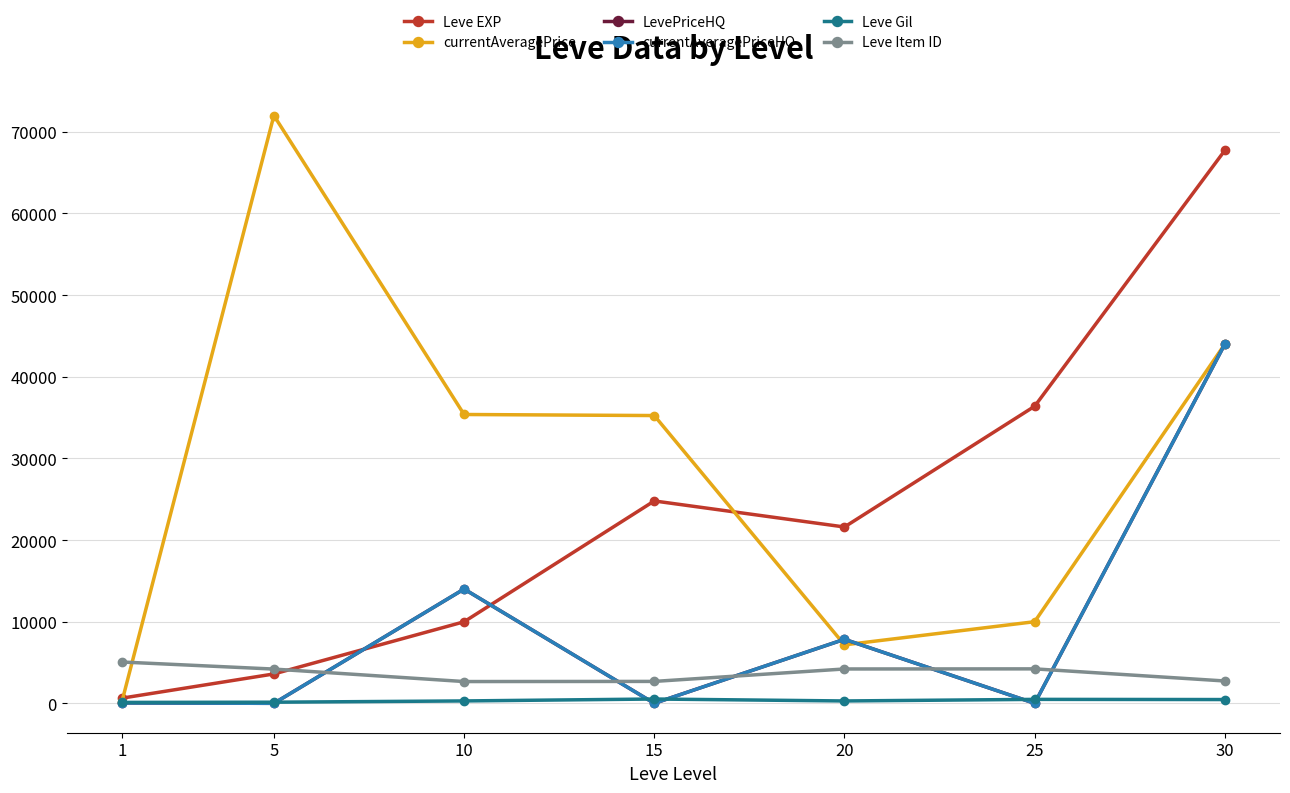

Does the chart have visible grid lines?

Yes